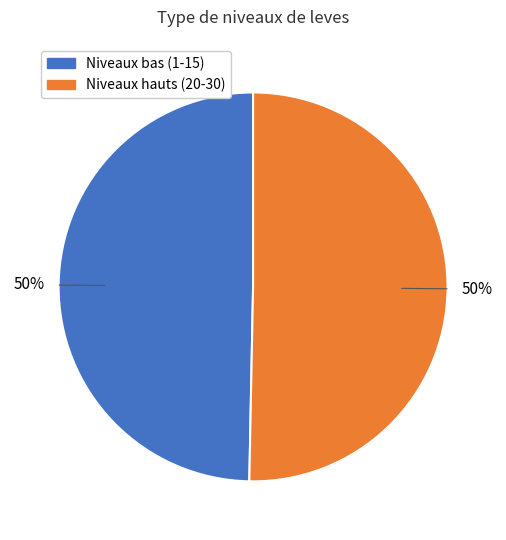

To the nearest percent, what is the average slice percentage?

50%